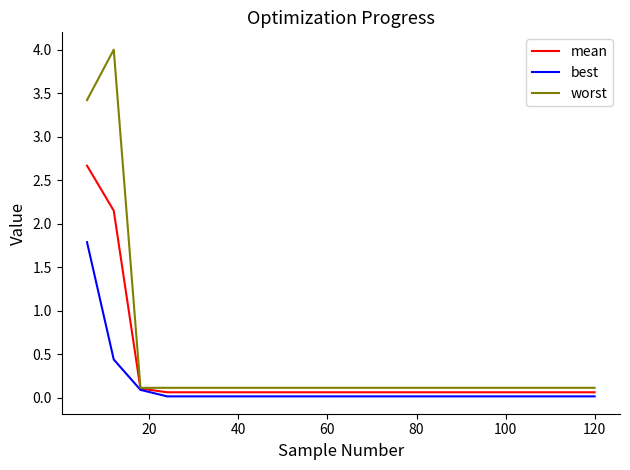

List the series in order of their overall mean, highest first.

worst, mean, best